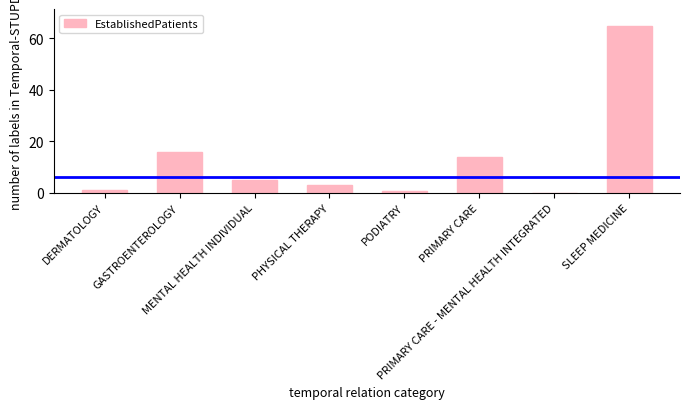

Reading left to right, list all the values displayed in this chart.

1.0	16.0	5.0	3.2	0.7	13.7	0.1	64.8